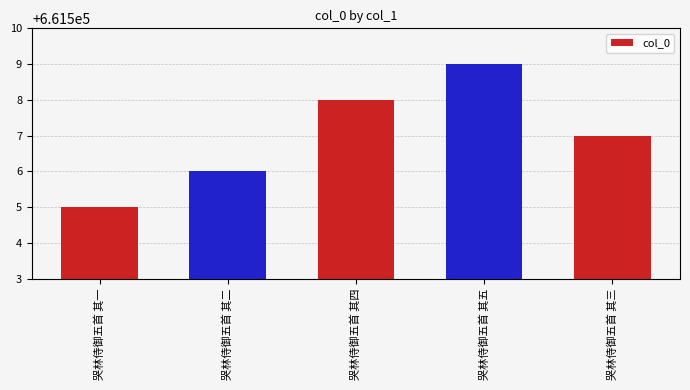

Which has a higher value, 哭林侍御五首 其五 or 哭林侍御五首 其一?

哭林侍御五首 其五